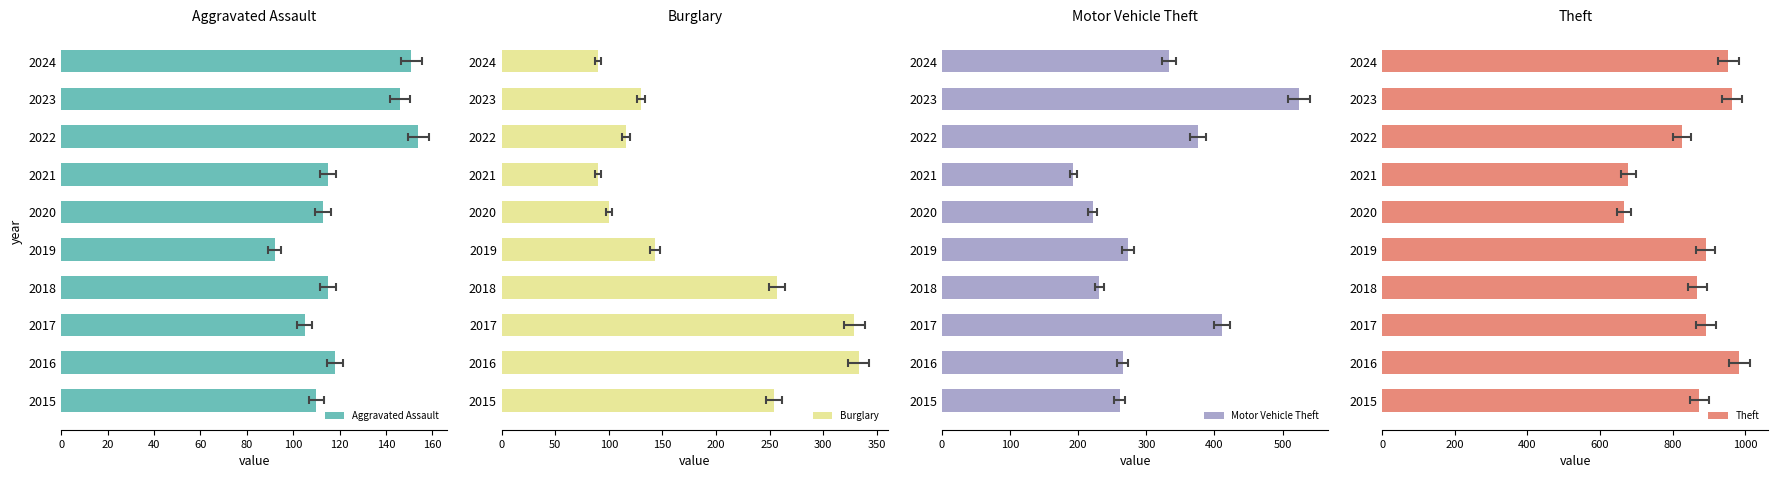

Which series has the largest range (max minus min)?

Motor Vehicle Theft